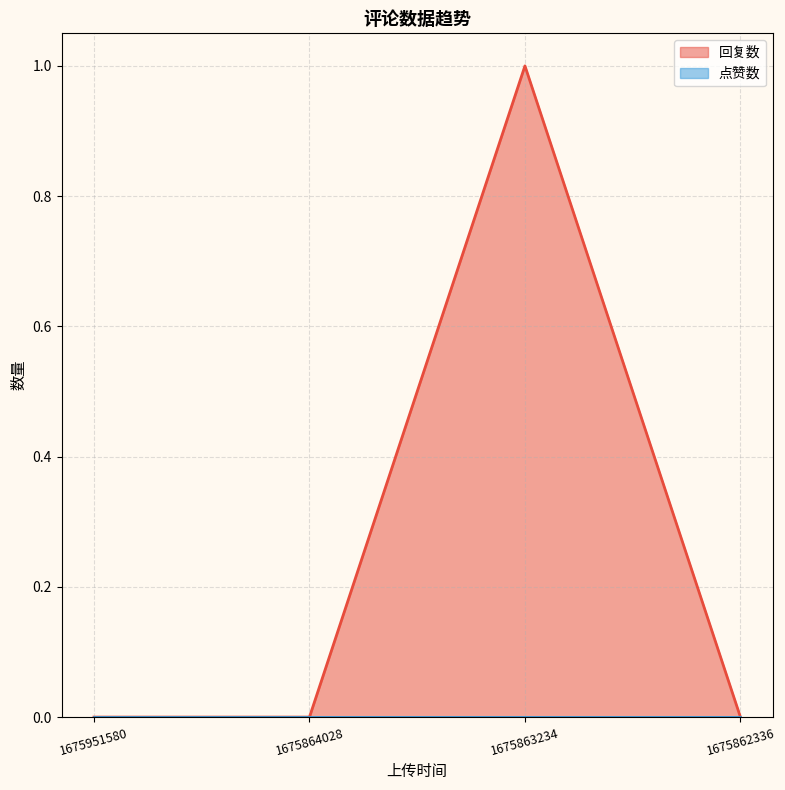

How many distinct data groups are displayed?

2